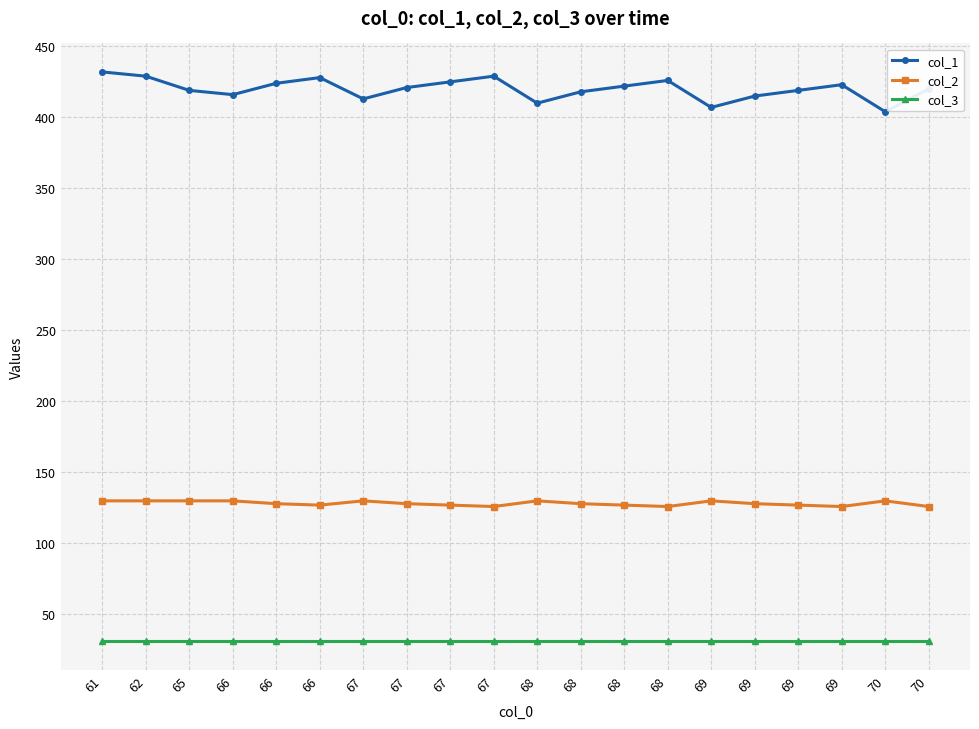

How many distinct data groups are displayed?

3